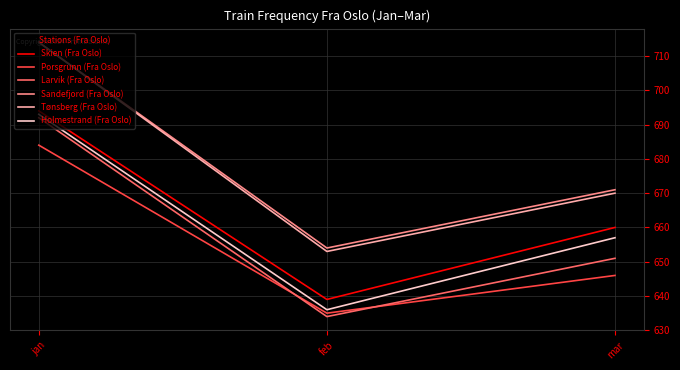

The Sandefjord (Fra Oslo) series shows 1002 at mar. True or false?

False